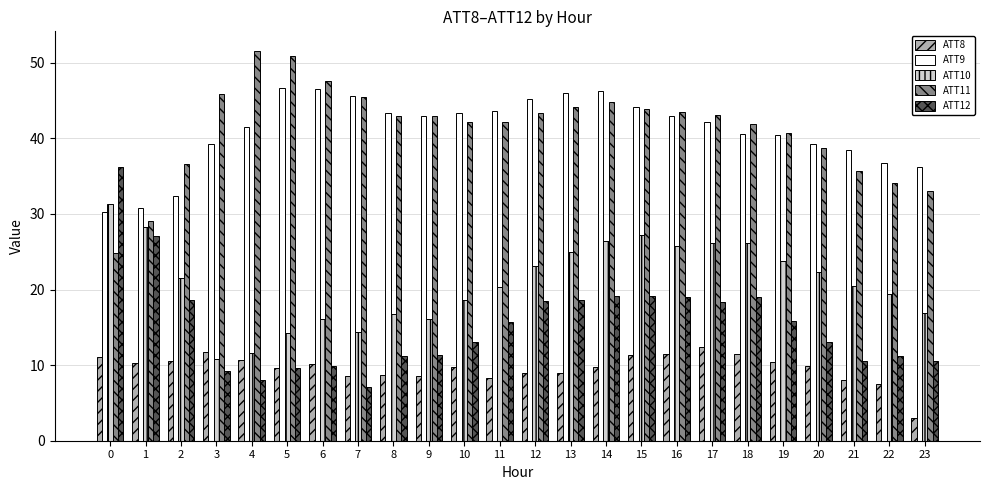

List the series in order of their peak value, highest first.

ATT11, ATT9, ATT12, ATT10, ATT8